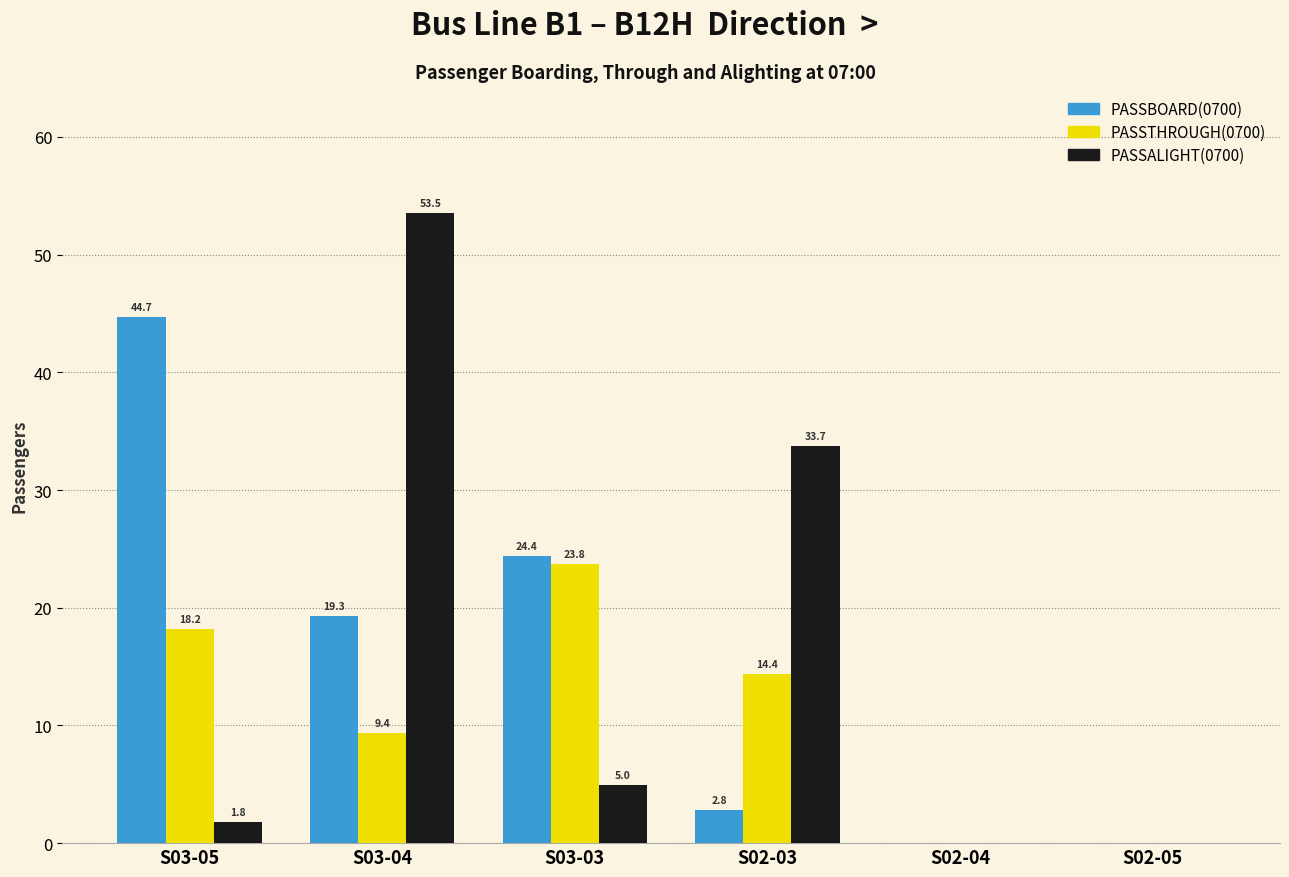

Is it true that PASSALIGHT(0700) equals 0.0 at S02-05?

True